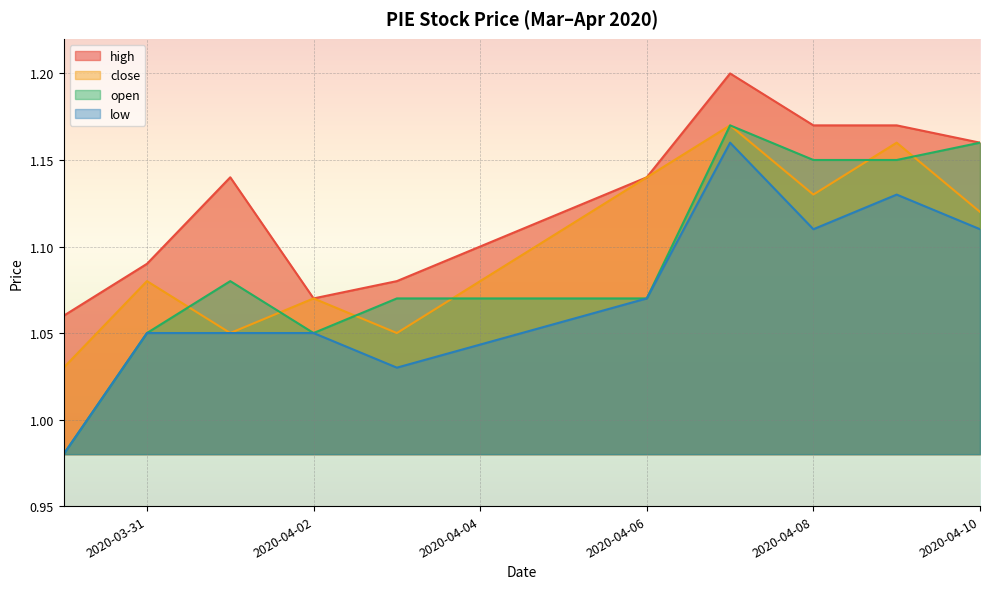

The value of low at 2020-04-07 is 1.9. True or false?

False